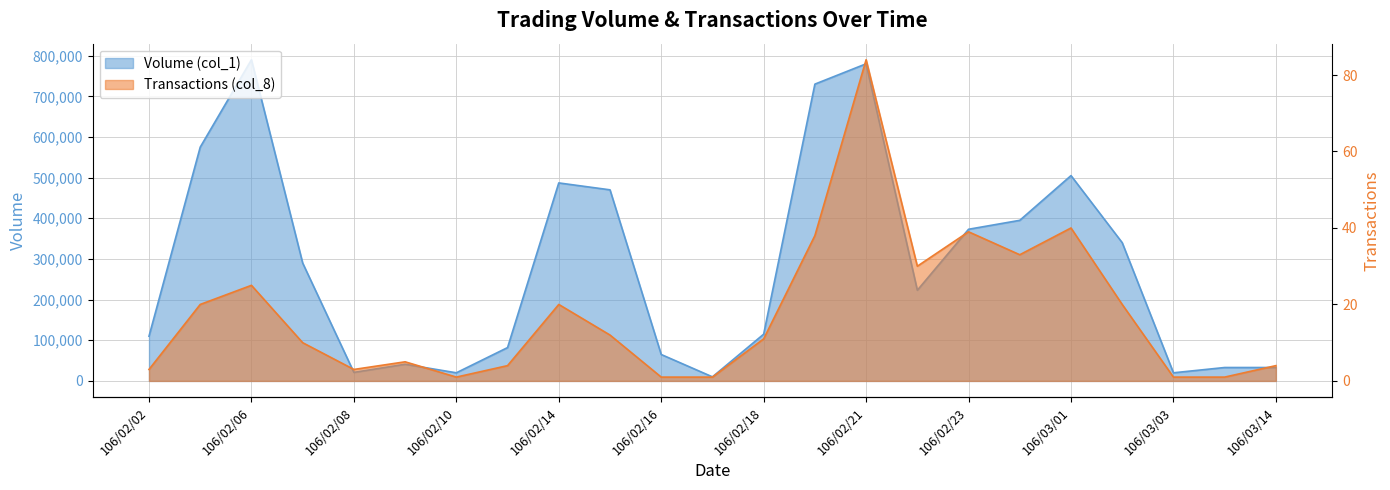

At which category is the sum across all series the highest?

106/02/06